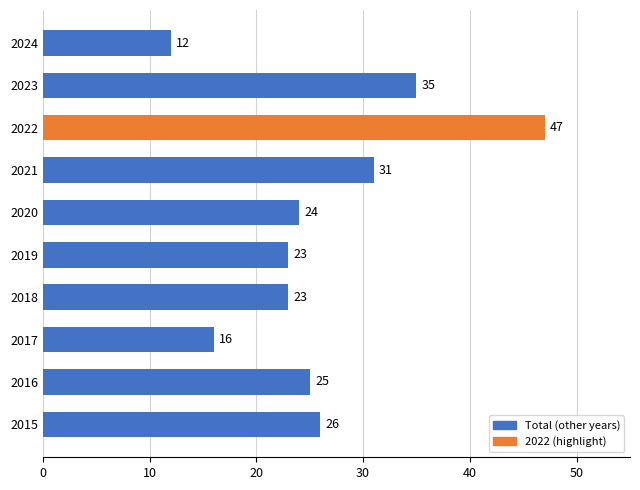

Which category has the highest value across all series?

2022